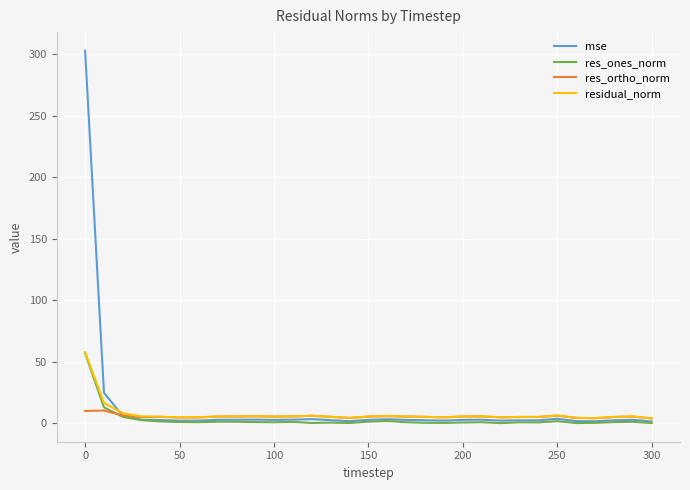

What is the highest value of the mse series?

302.8